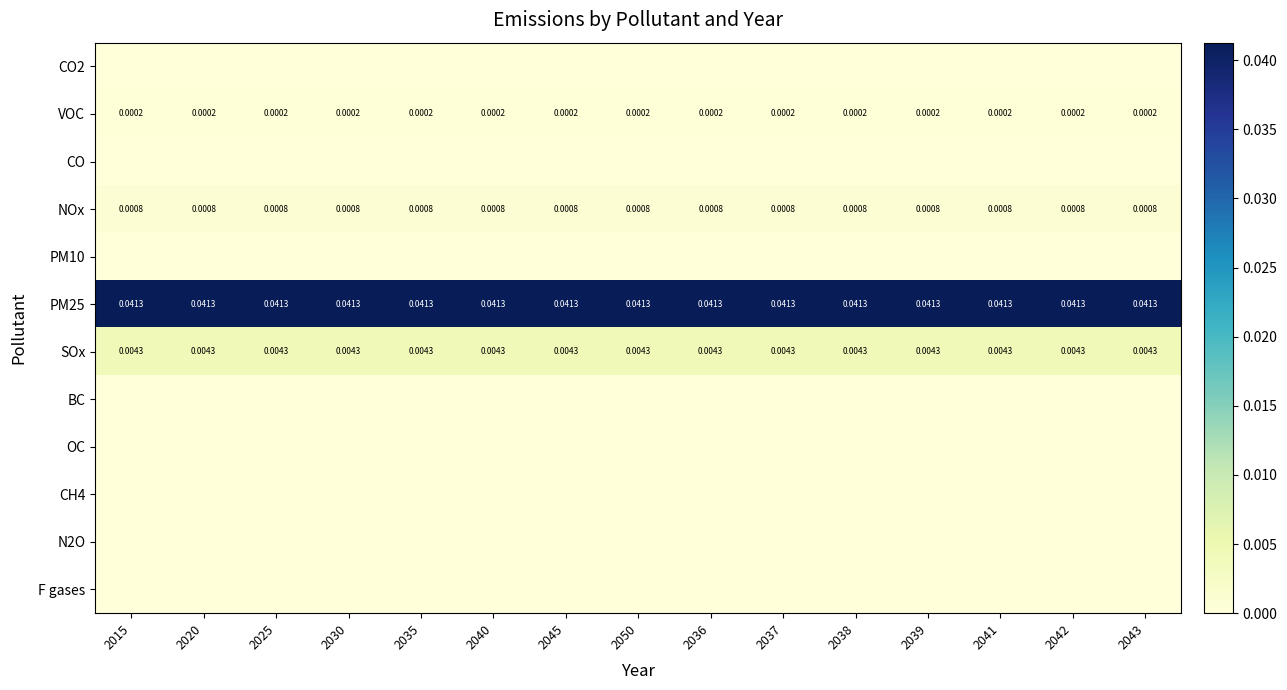

At which category is the sum across all series the highest?

2015